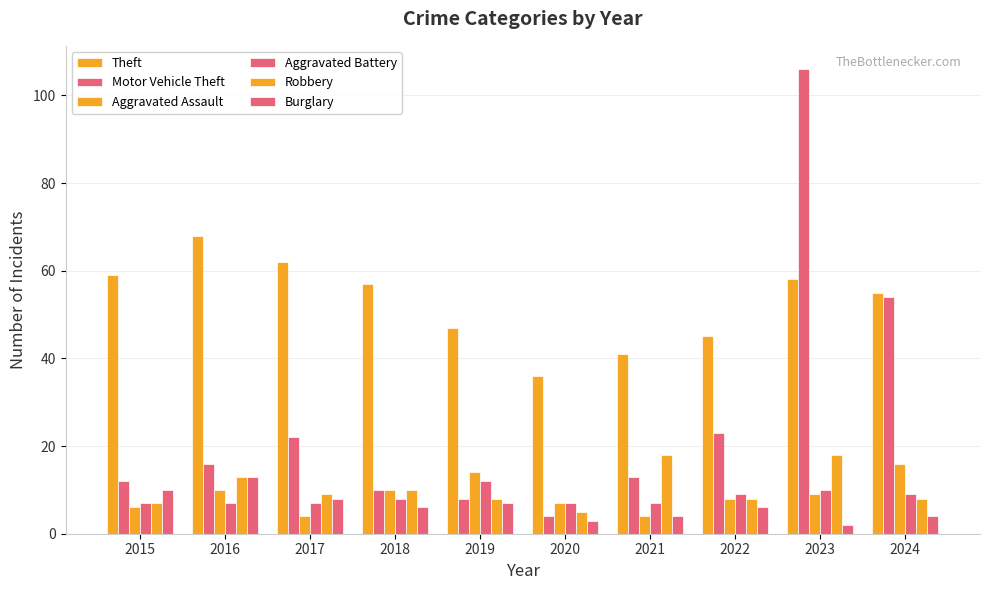

At which label does Theft first exceed 57?

2015